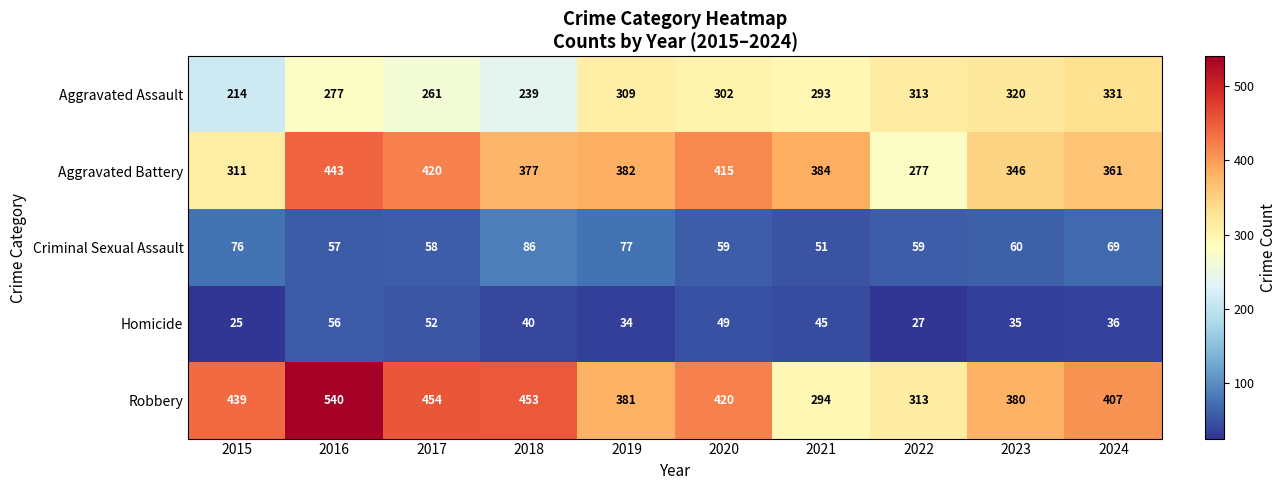

True or false: Aggravated Battery has a value of 114 at 2015.

False